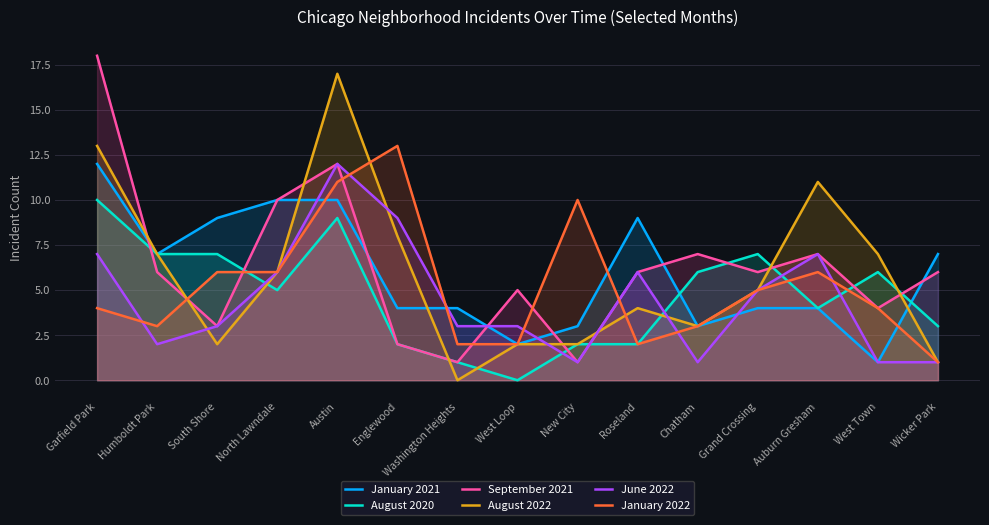

Count the number of data series in this chart.

6